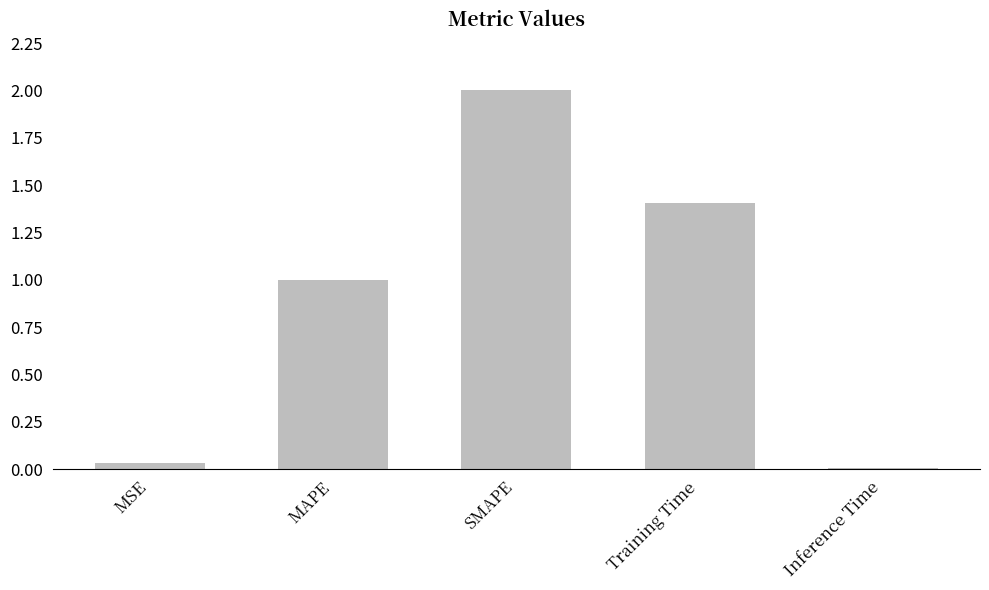

Are the bars horizontal?

No